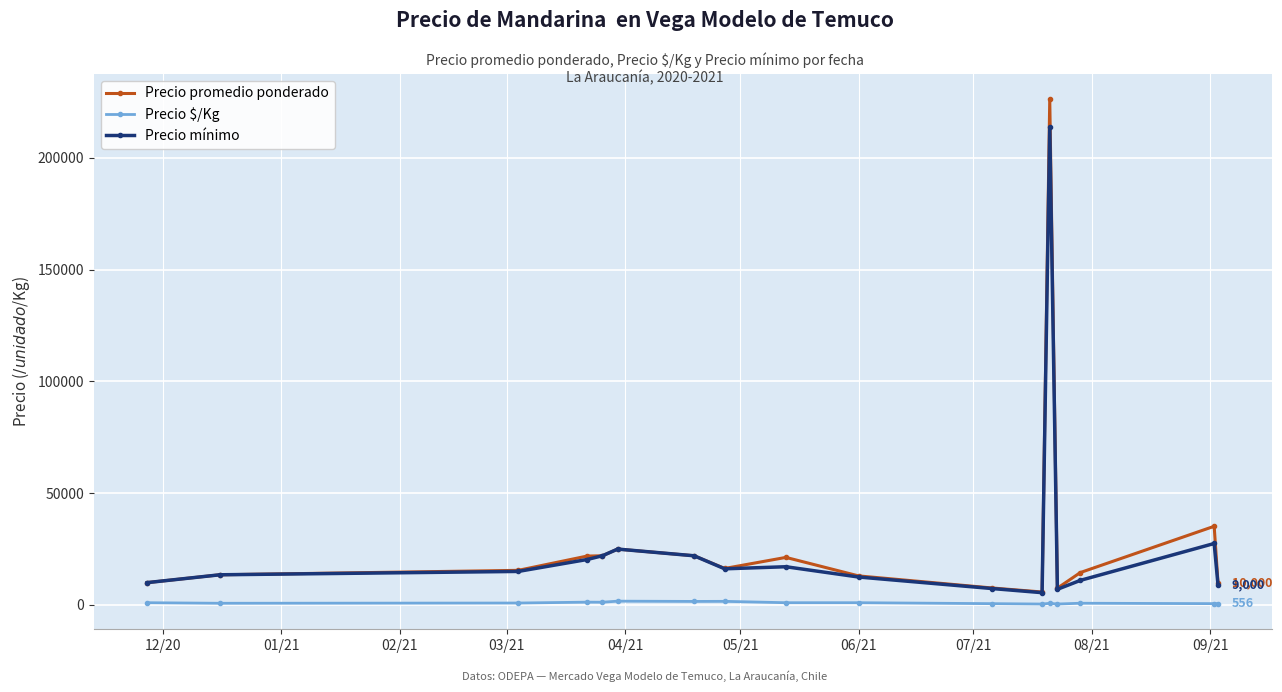

True or false: Precio mínimo has more than 0 interior local peaks.

True